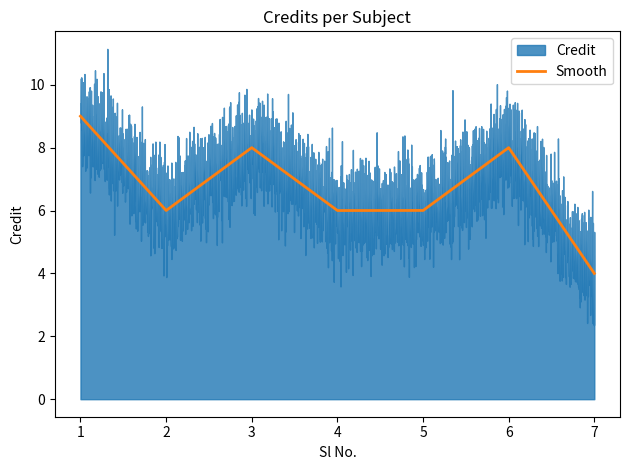

What is the smallest value displayed?

4